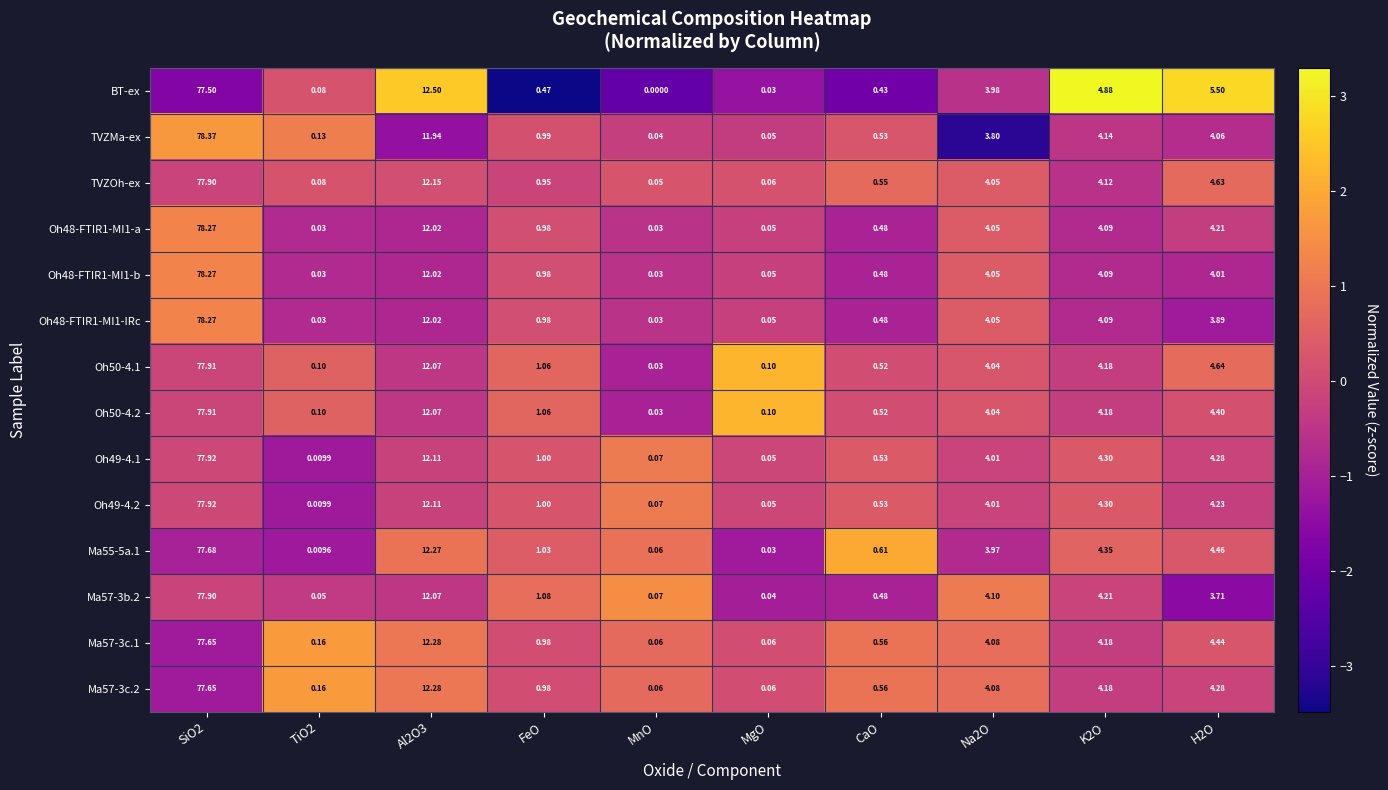

What is the spread (max minus min) of values at K2O?

0.8